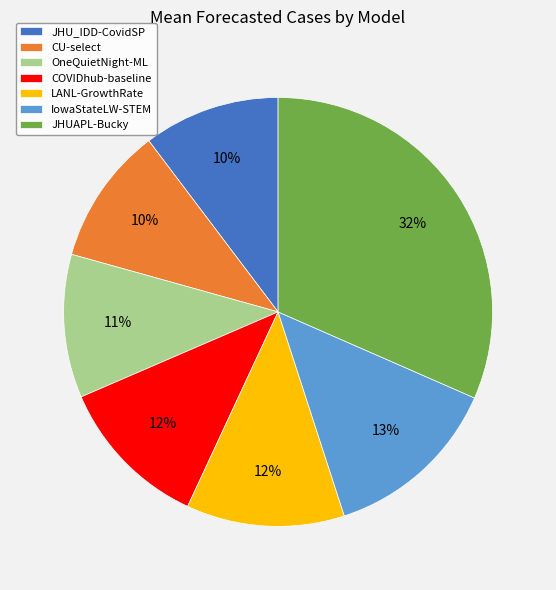

What percentage is the LANL-GrowthRate slice, to the nearest percent?

12%